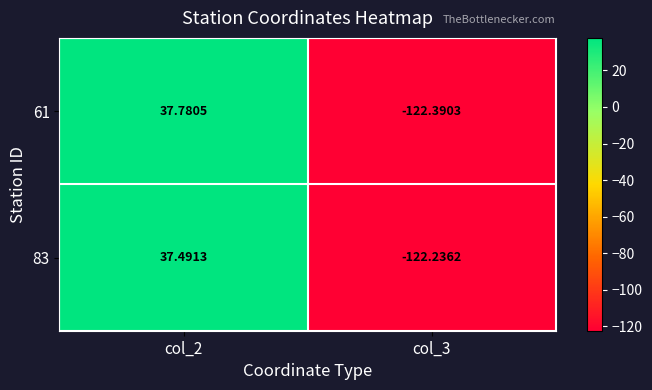

Is the value of 61 at col_2 greater than the value of 83 at col_2?

Yes